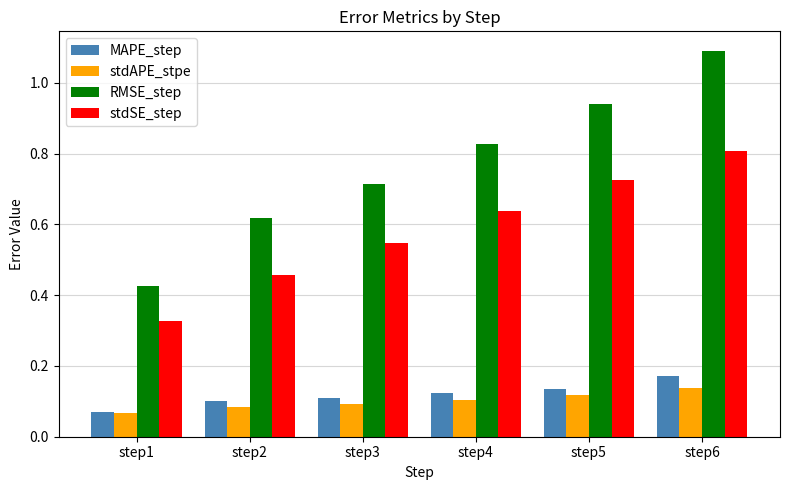

True or false: MAPE_step has a value of 0.1 at step6.

False